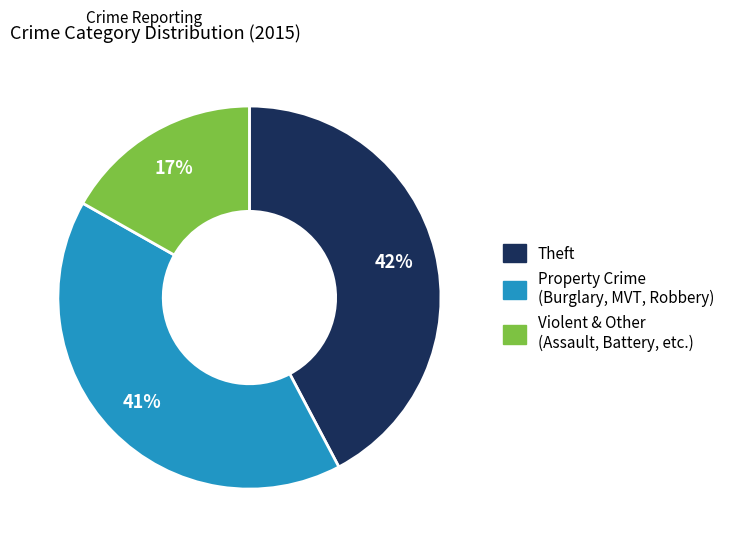

Is there any slice that represents more than half of the pie?

No